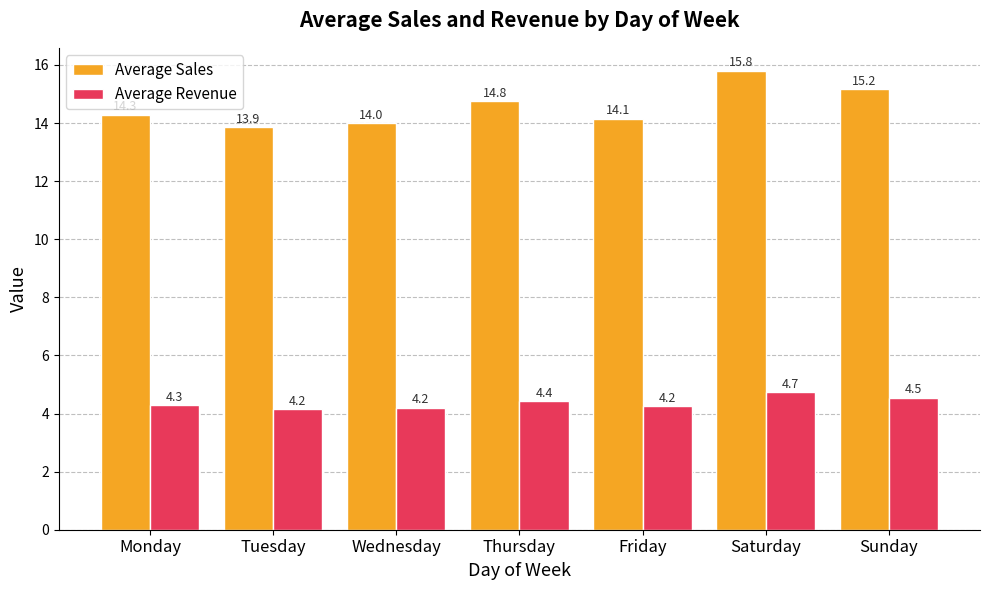

Is it true that Average Sales equals 4.5 at Tuesday?

False